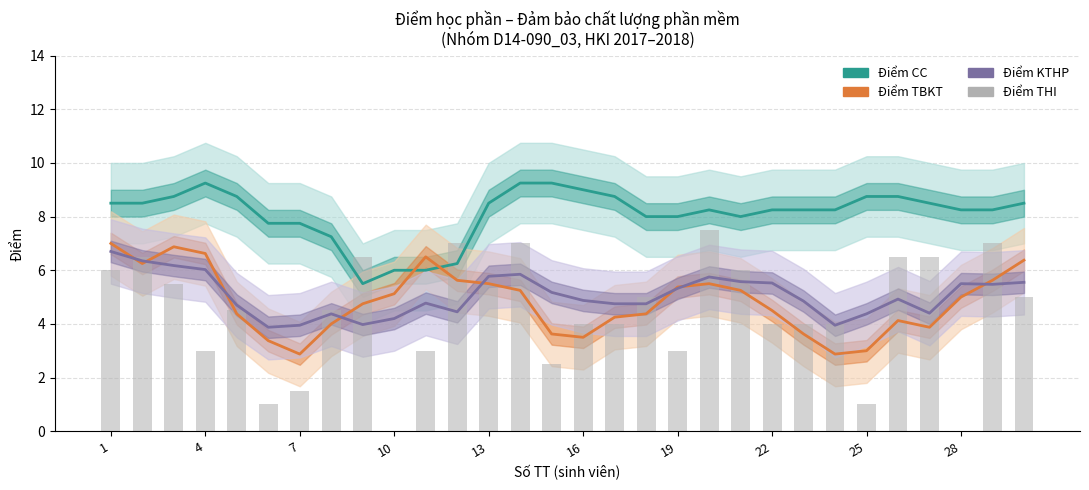

Is the value of Điểm THI at 26 greater than the value of Điểm KTHP at 7?

Yes